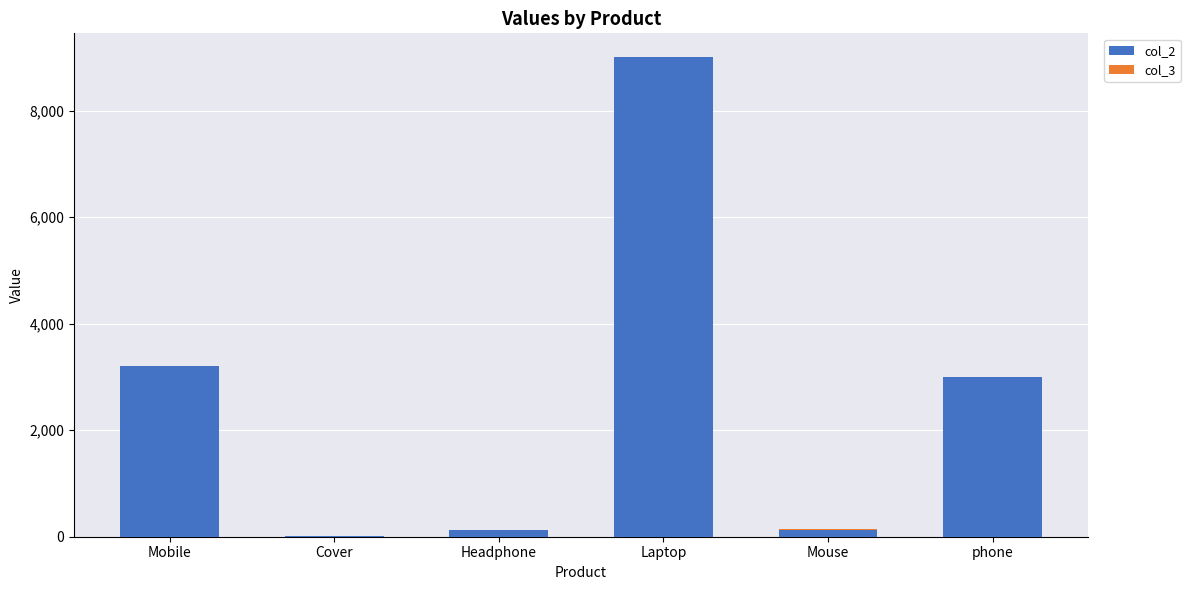

Are the bars horizontal?

No